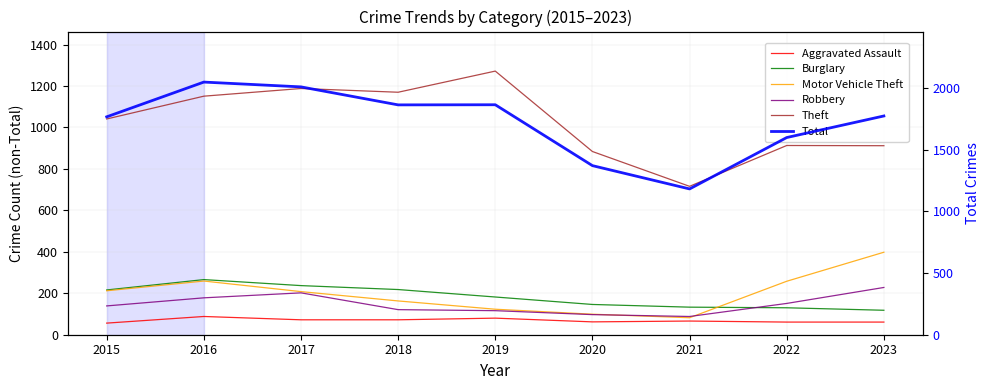

What is the value of the Robbery point at the 8th from the left?

151